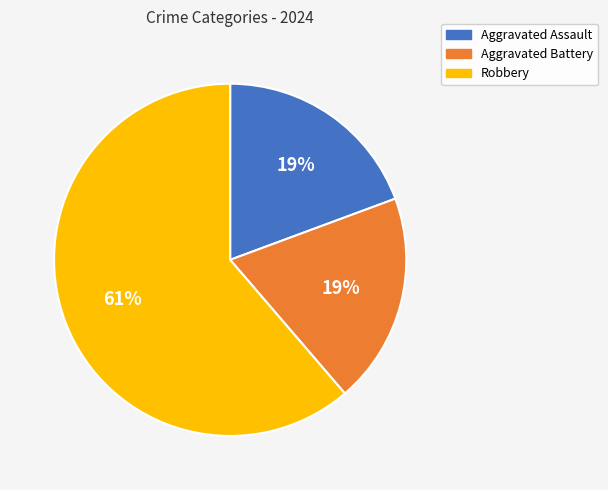

Combined, do Aggravated Battery and Robbery account for over 50%?

Yes